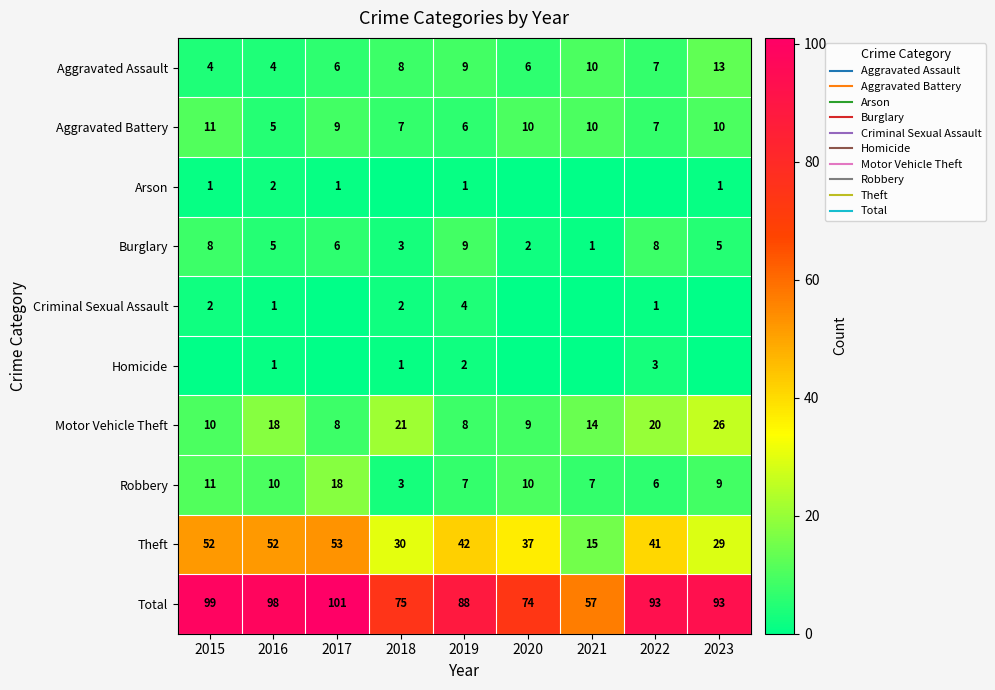

True or false: Arson has a value of 1 at 2015.

True